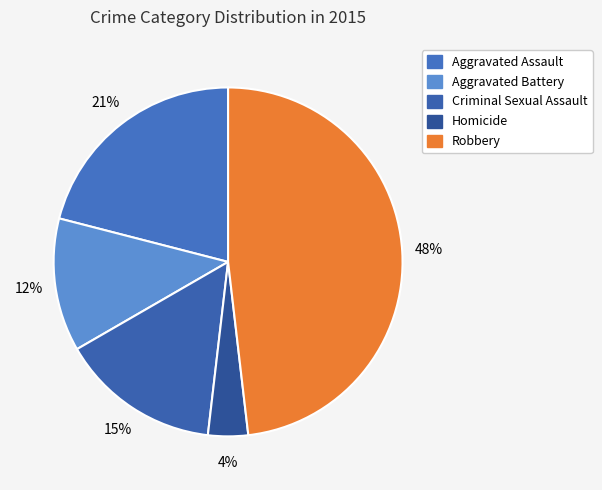

What is the smallest slice in the pie chart?

Homicide